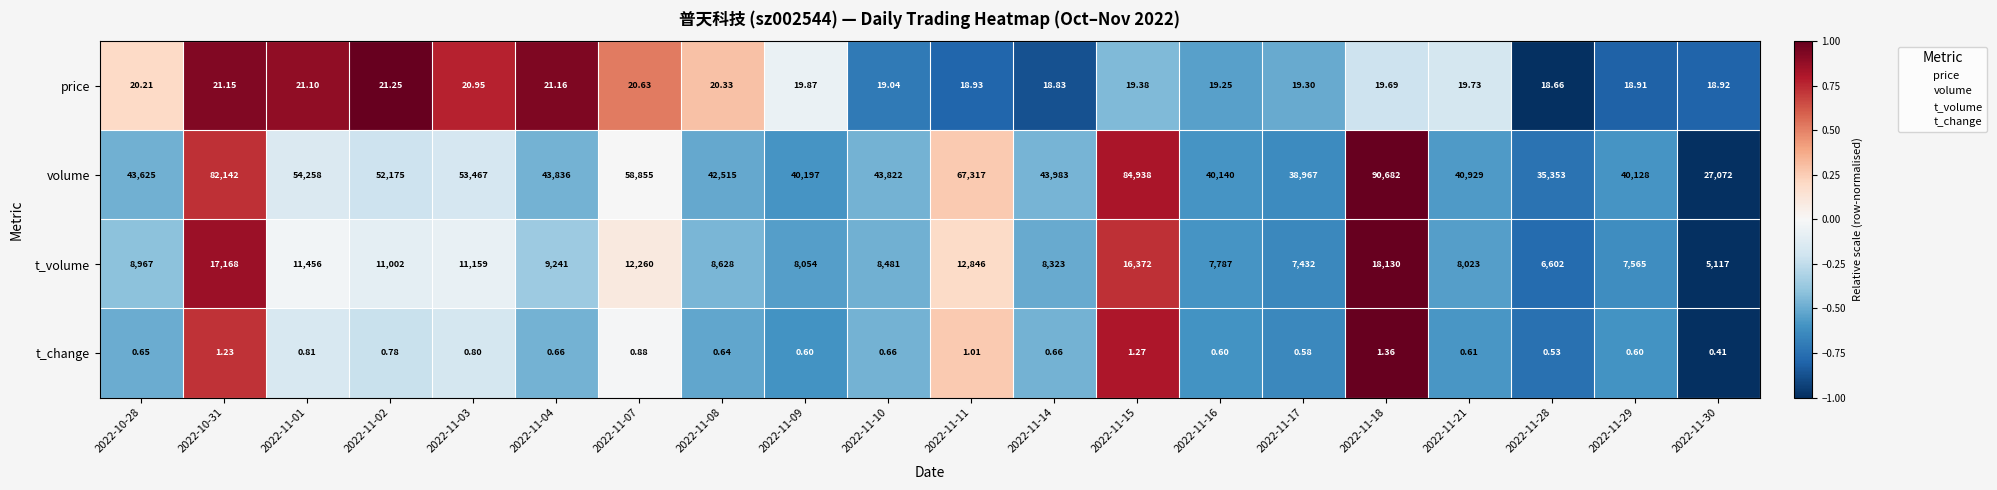

Is the value of price at 2022-10-31 greater than the value of t_change at 2022-11-08?

Yes